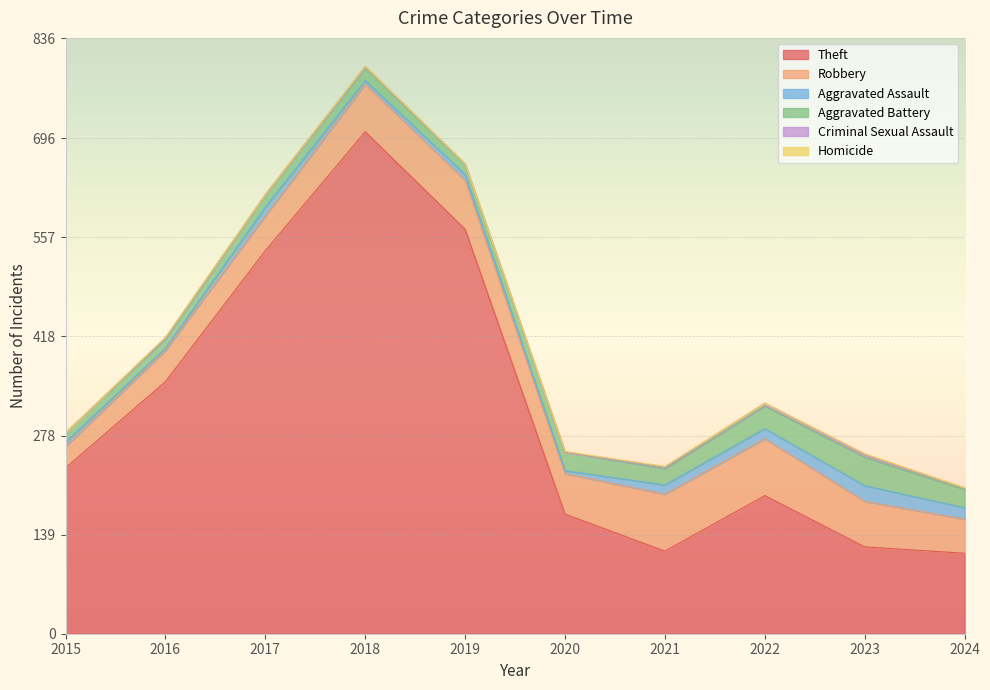

What is the difference between the maximum and minimum values in the Aggravated Assault series?

19